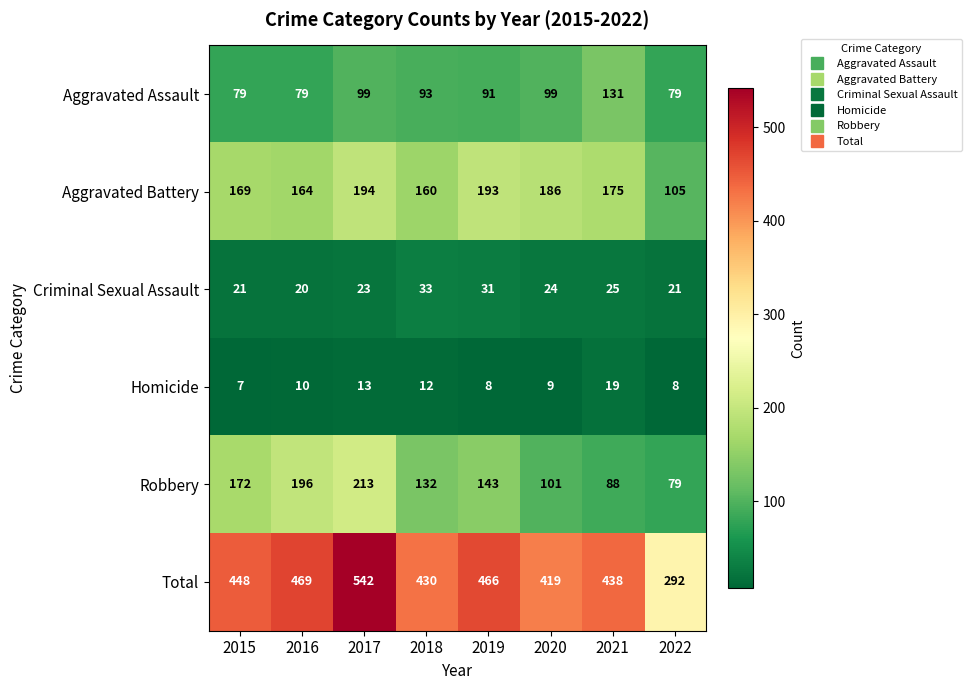

Is it true that Criminal Sexual Assault equals 41 at 2019?

False